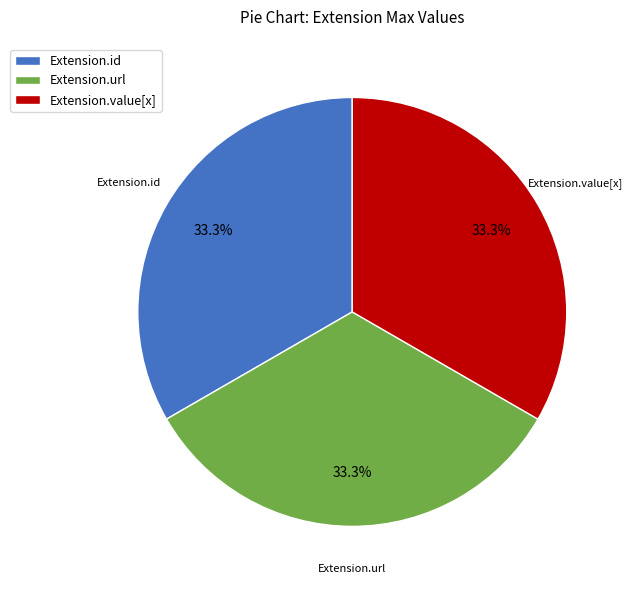

Is there a majority slice in this chart?

No